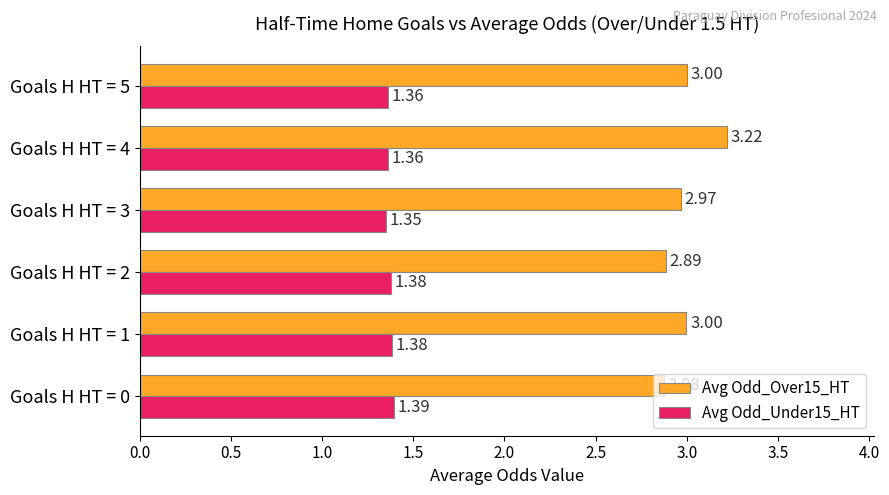

What is the average value of the Avg Odd_Over15_HT series?

3.0